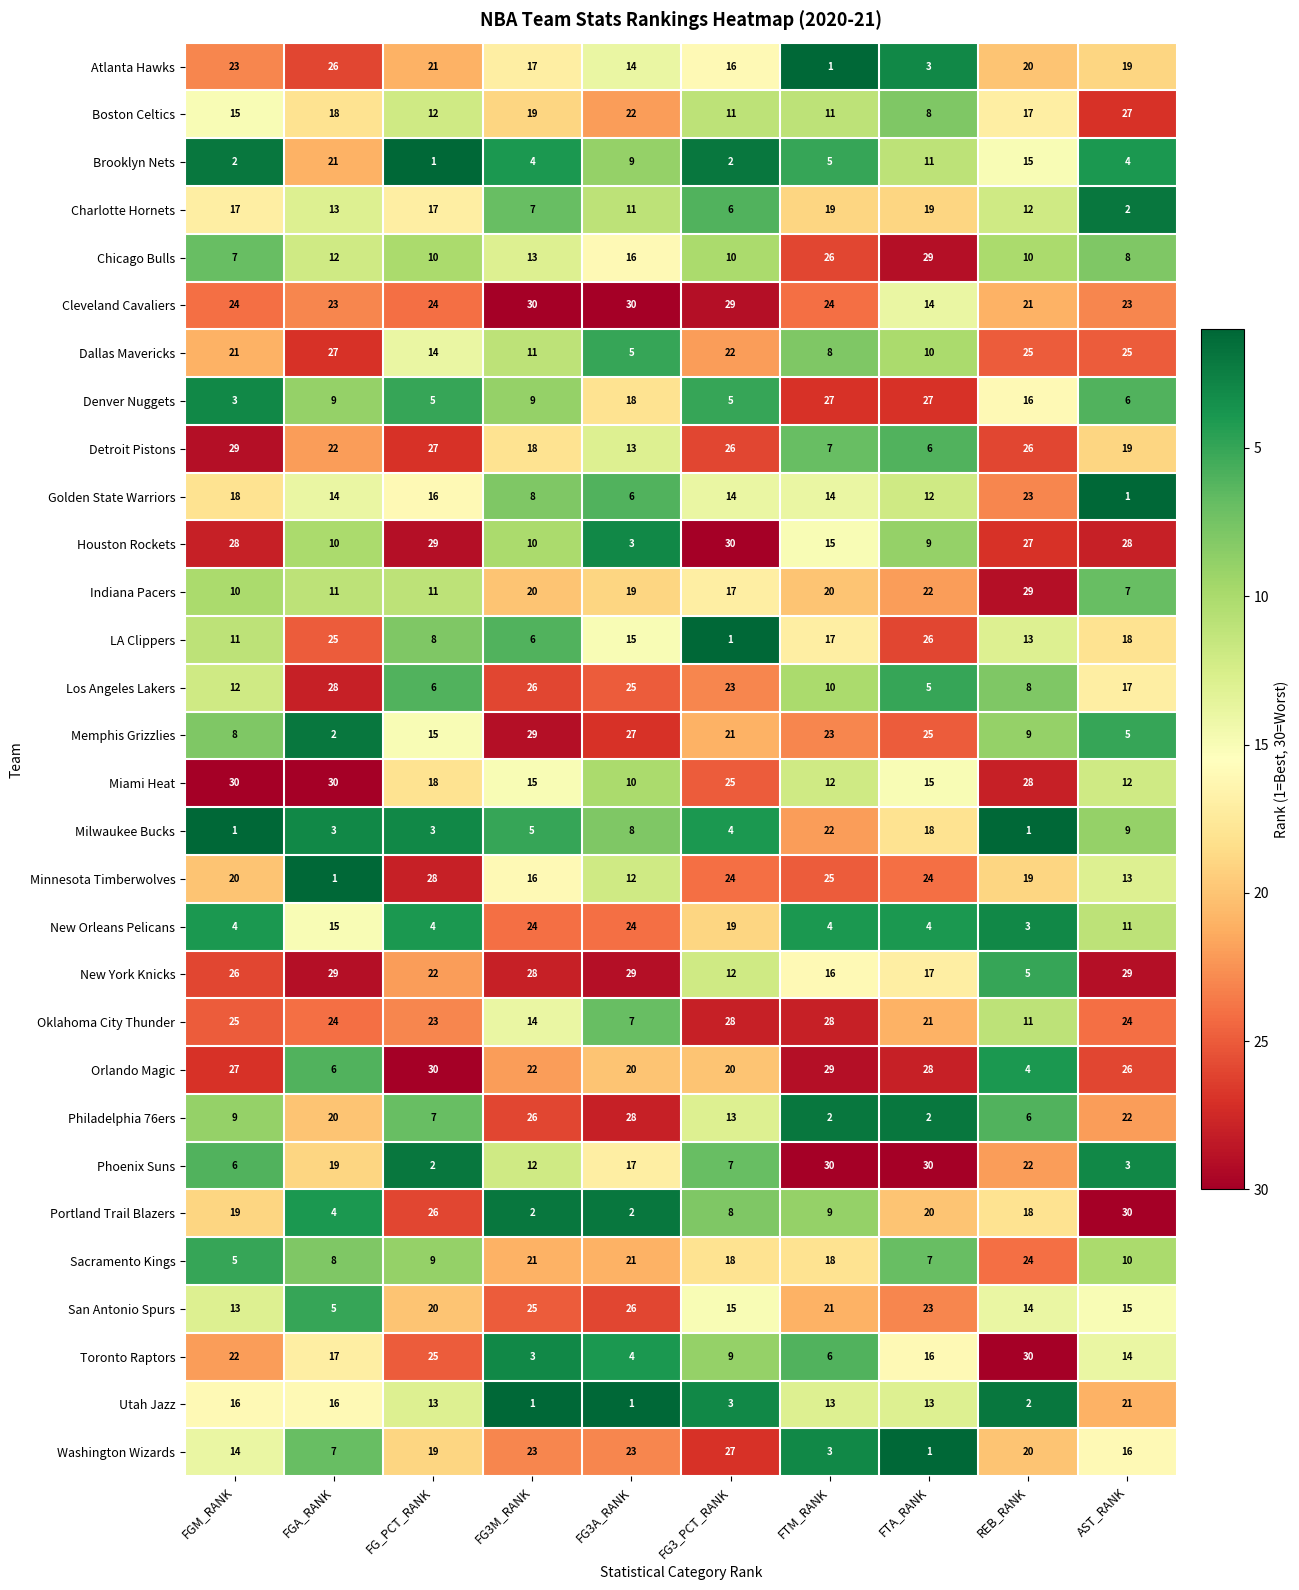

The Detroit Pistons series shows 7 at FTM_RANK. True or false?

True